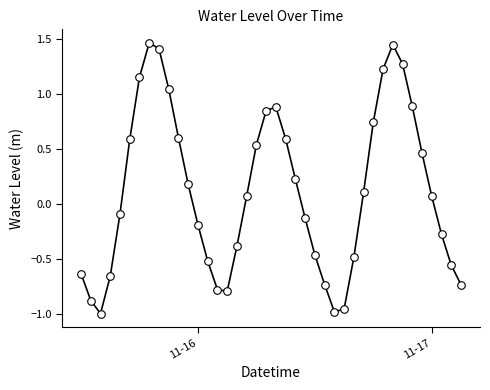

How many lines are shown in the chart?

1